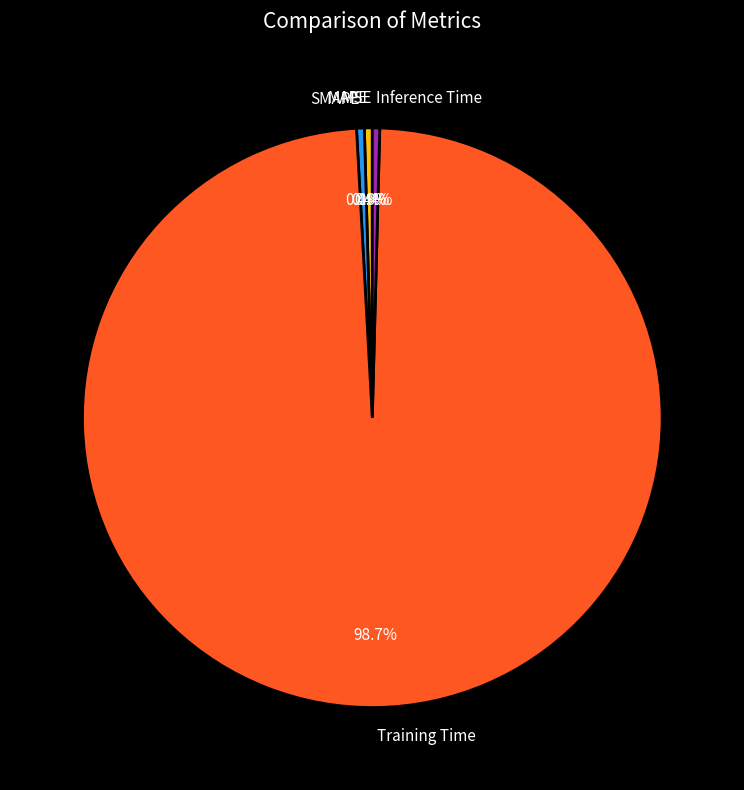

Combined, what portion of the pie is SMAPE and Training Time?

99.2%